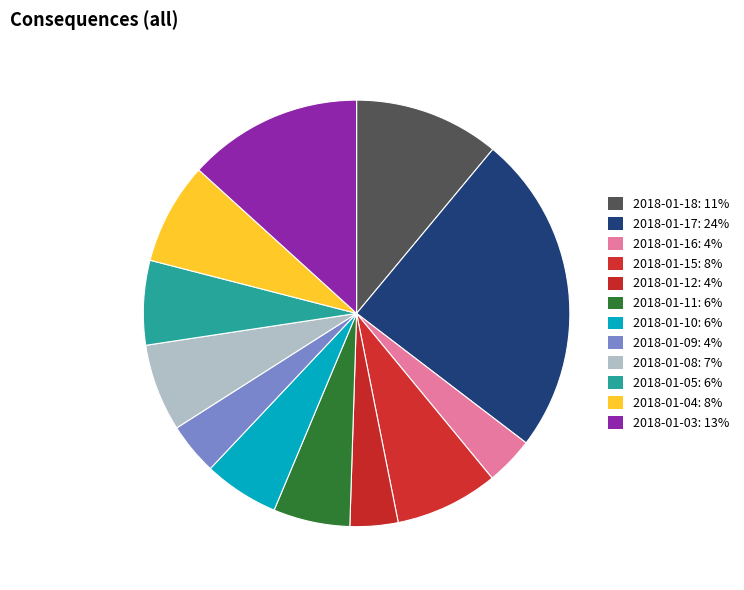

Between 2018-01-12 and 2018-01-18, which is larger?

2018-01-18